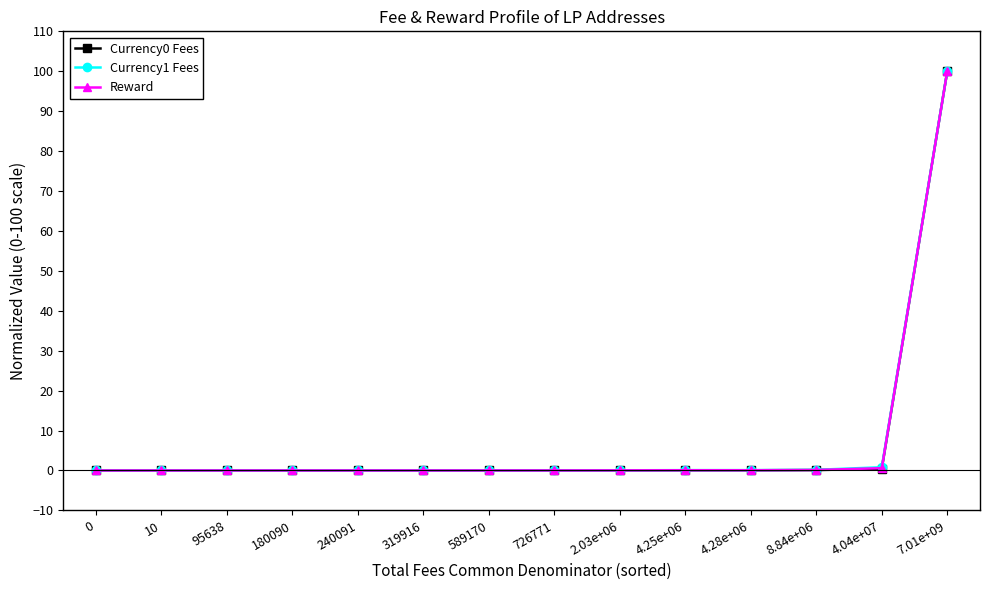

Does the chart have visible grid lines?

No